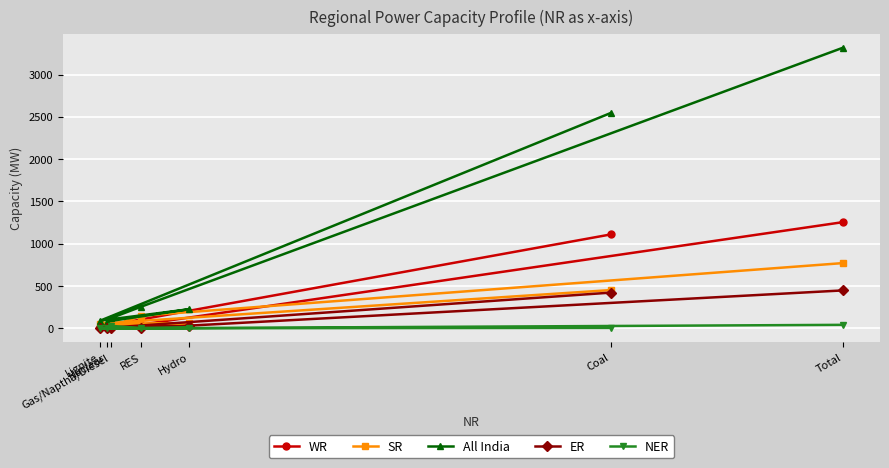

Reading left to right, extract all data points from this chart.

WR: Coal=1110	Lignite=17	Hydro=23	Nuclear=19	Gas/Naptha/Diesel=42	RES=44	Total=1255
SR: Coal=452	Lignite=56	Hydro=59	Nuclear=36	Gas/Naptha/Diesel=19	RES=149	Total=771
All India: Coal=2546	Lignite=91	Hydro=226	Nuclear=80	Gas/Naptha/Diesel=119	RES=255	Total=3317
ER: Coal=422	Lignite=0	Hydro=25	Nuclear=0	Gas/Naptha/Diesel=0	RES=1	Total=448
NER: Coal=5	Lignite=0	Hydro=6	Nuclear=0	Gas/Naptha/Diesel=30	RES=0	Total=41